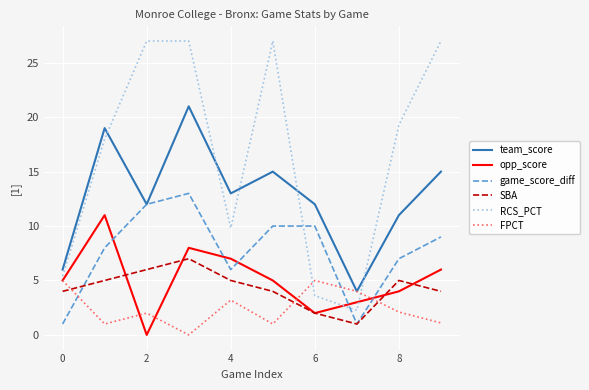

True or false: game_score_diff has more than 2 points higher than both neighbors.

False